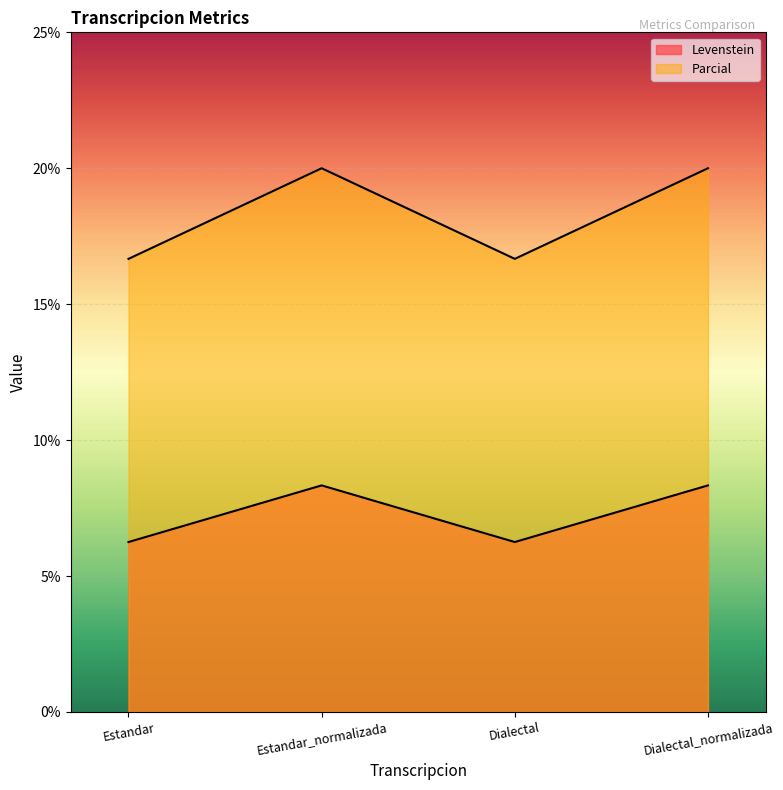

The value of Levenstein at Estandar_normalizada is 8.3. True or false?

True